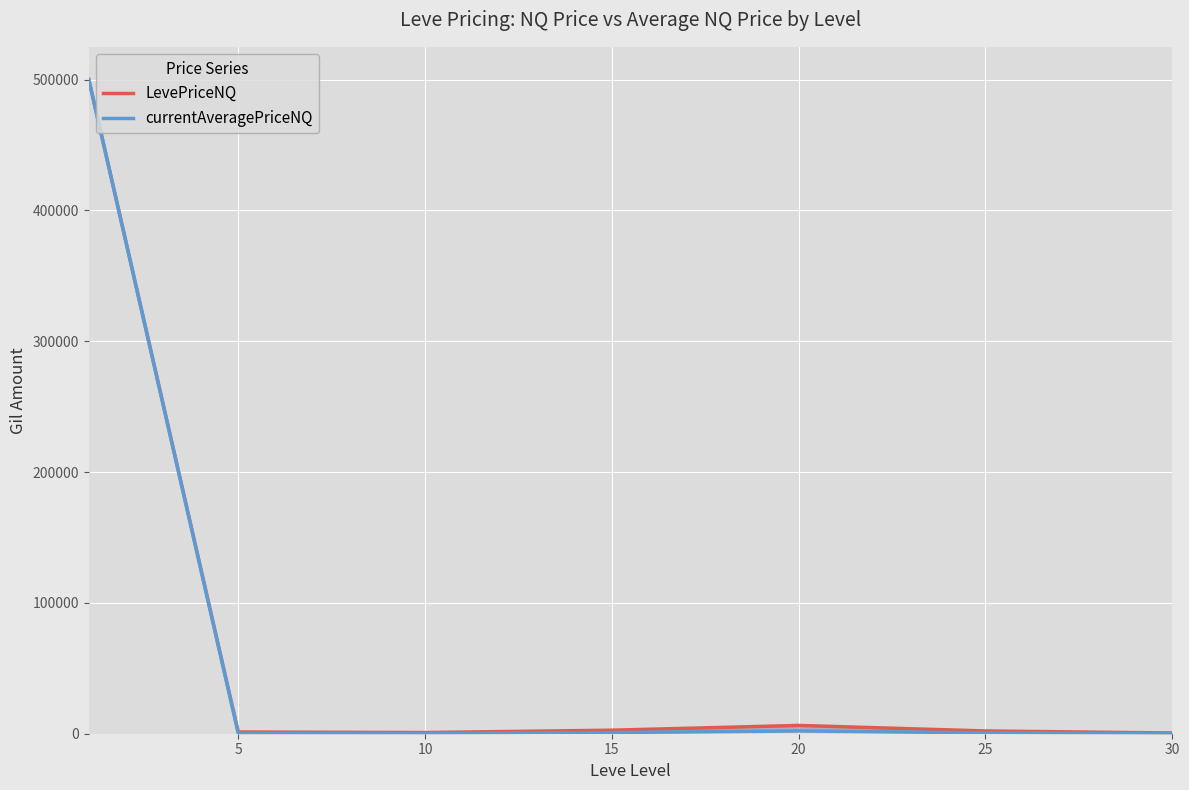

True or false: currentAveragePriceNQ has a value of 673.0 at 25.

True